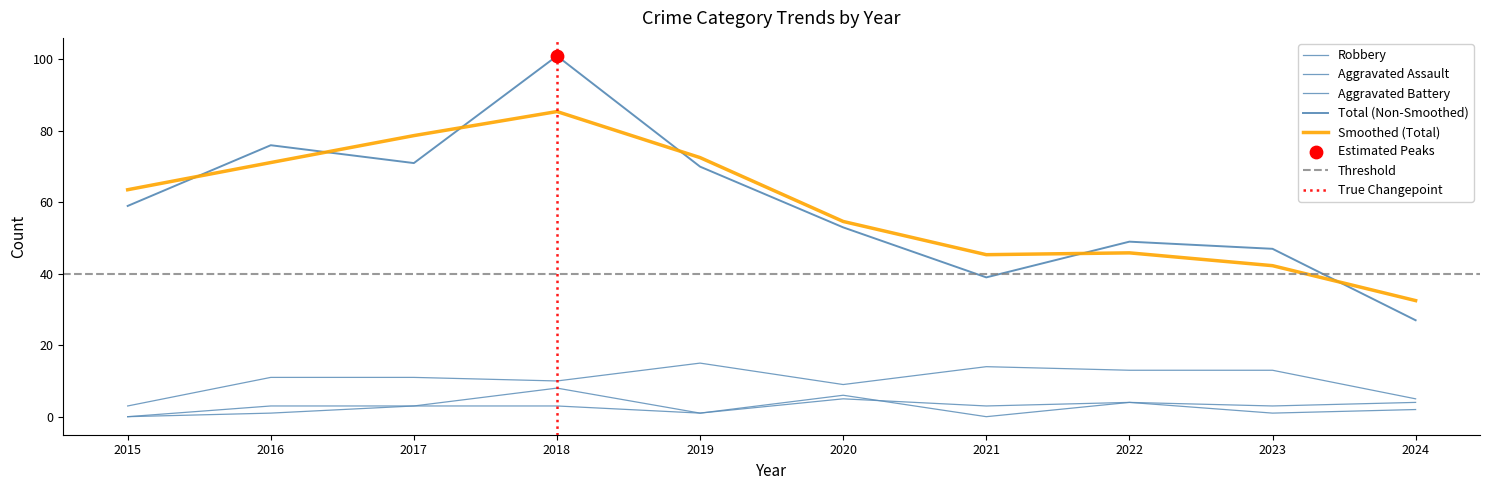

Is the value of Robbery at 2019 greater than the value of Total at 2016?

No